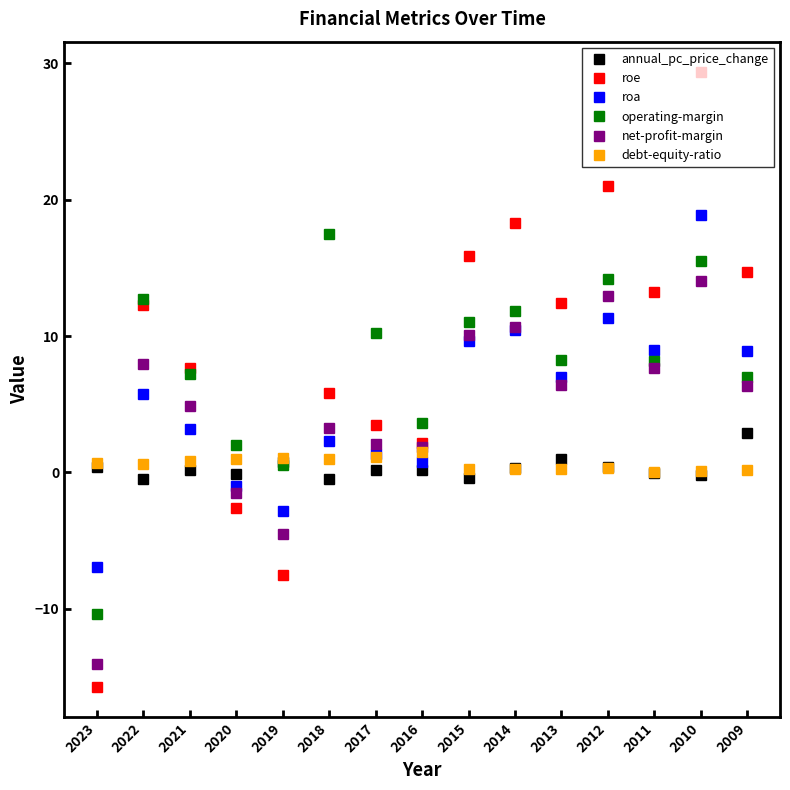

At which category does roe reach its first local peak?

2022